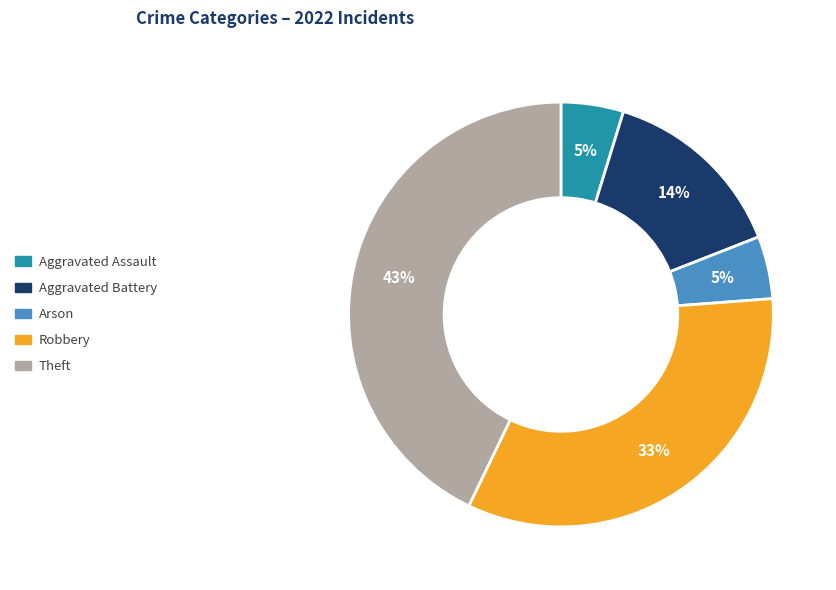

To the nearest percent, what is the average slice percentage?

20%